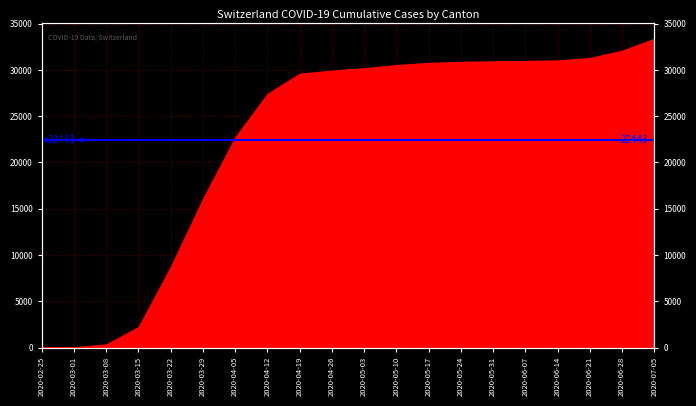

What position from the right is 2020-03-22?

16